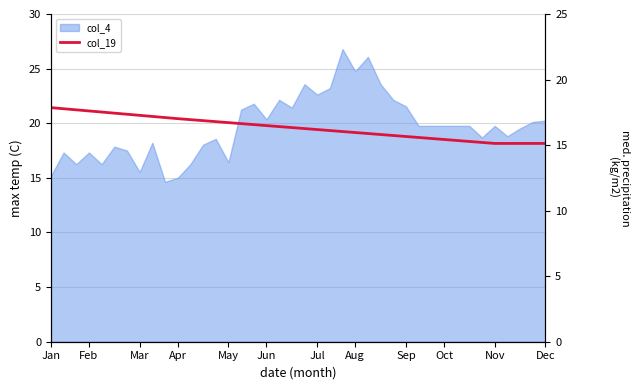

The value at Feb is 30.5. True or false?

False